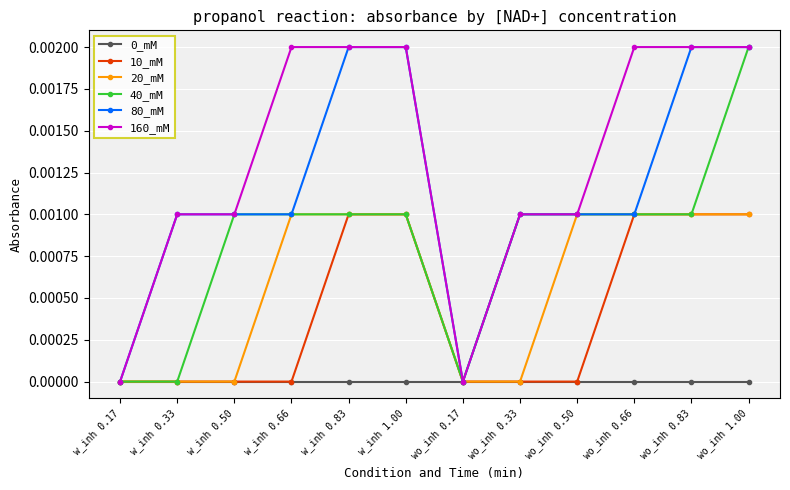

Between w_inh 0.66 and wo_inh 0.17, which series saw the biggest shift?

160_mM